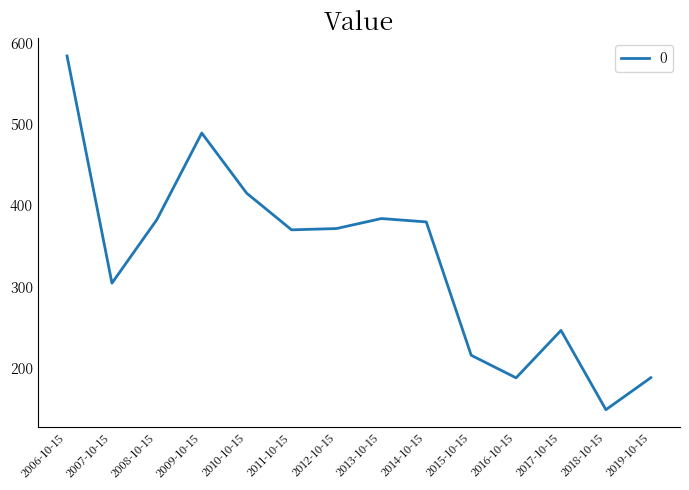

Which category has the lowest value across all series?

2018-10-15